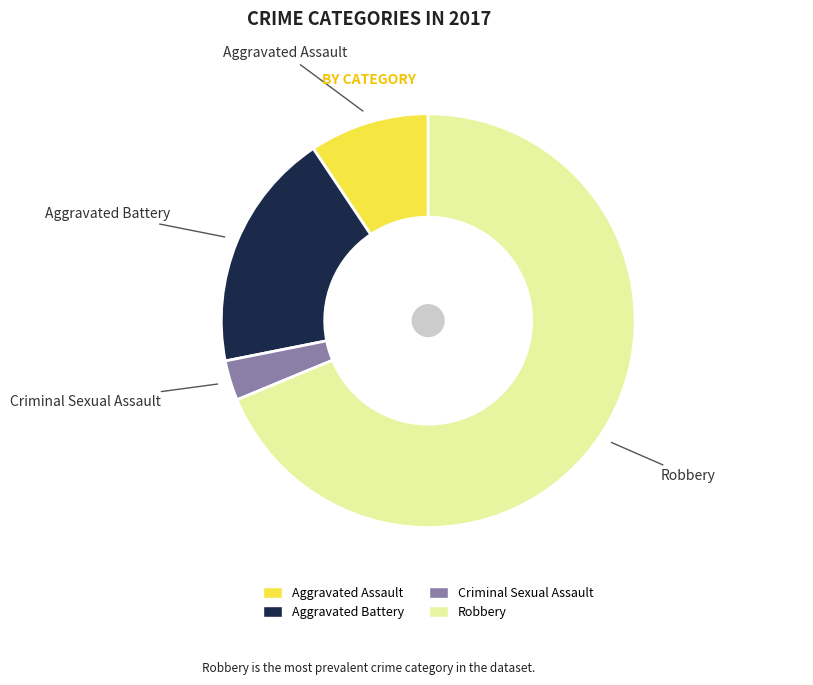

What is the smallest slice in the pie chart?

Criminal Sexual Assault